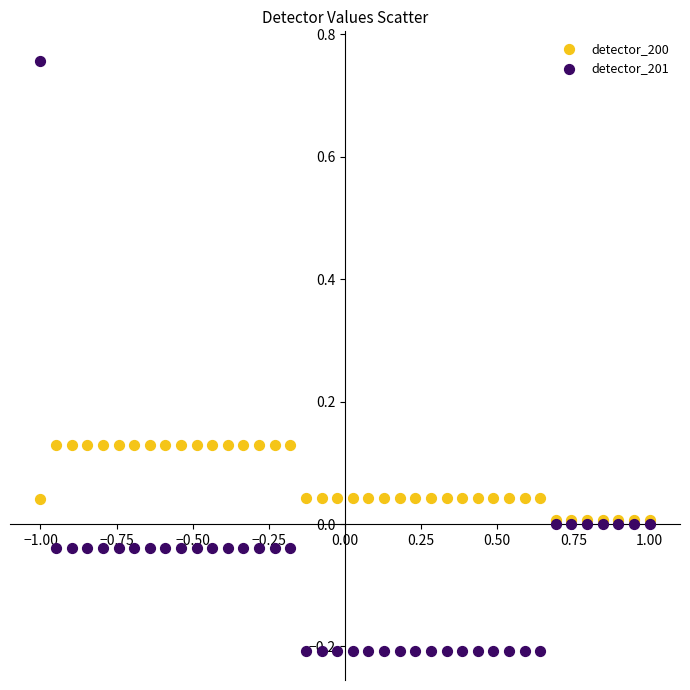

Which series reaches the minimum Y coordinate?

detector_201